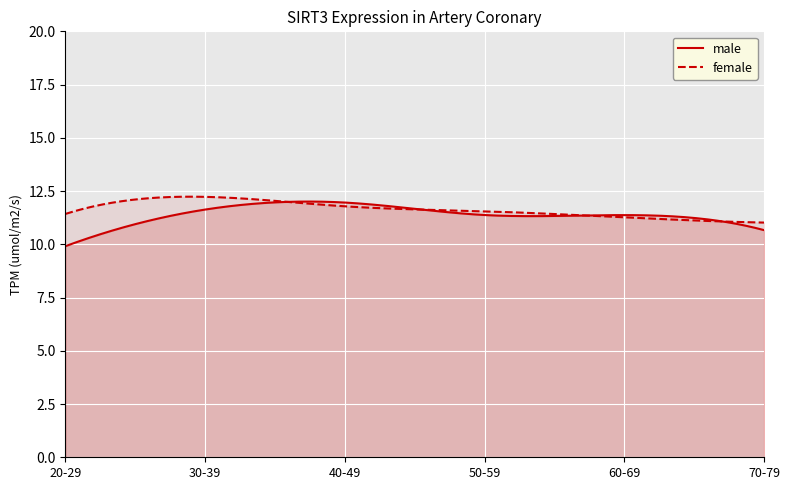

What position from the left is 60-69?

5